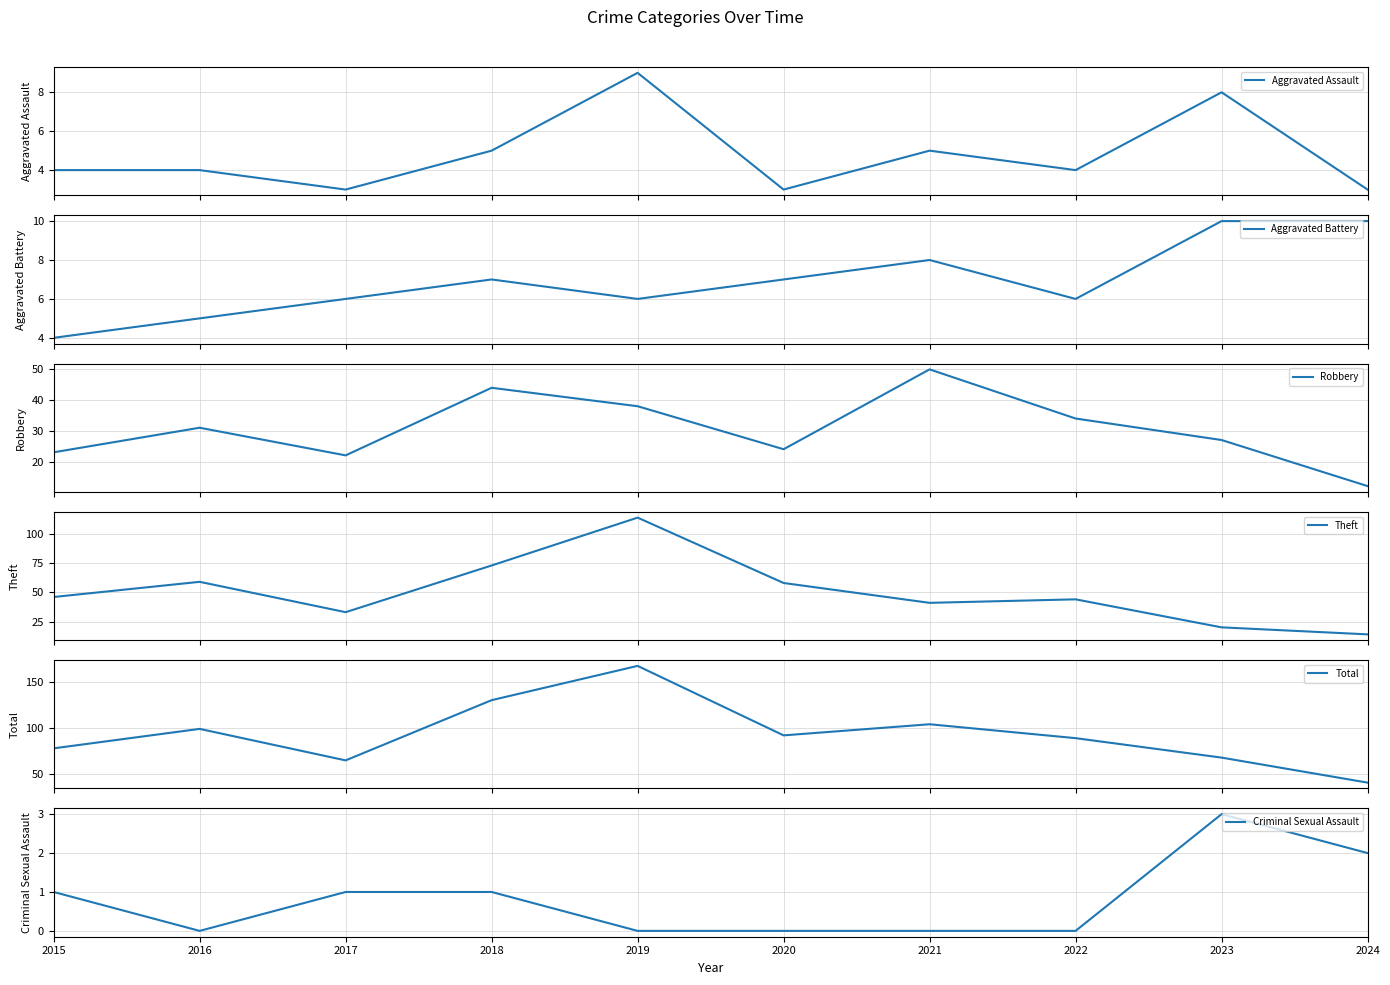

List the labels in order of Criminal Sexual Assault value, smallest first.

2016, 2019, 2020, 2021, 2022, 2015, 2017, 2018, 2024, 2023